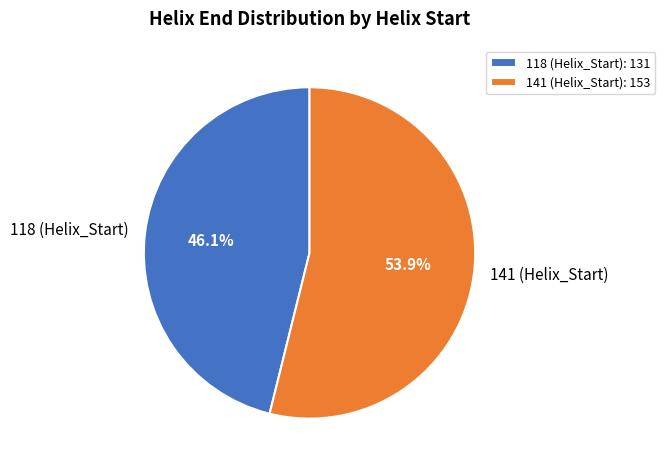

To the nearest percent, what is the difference between the largest and smallest slice percentages?

8%